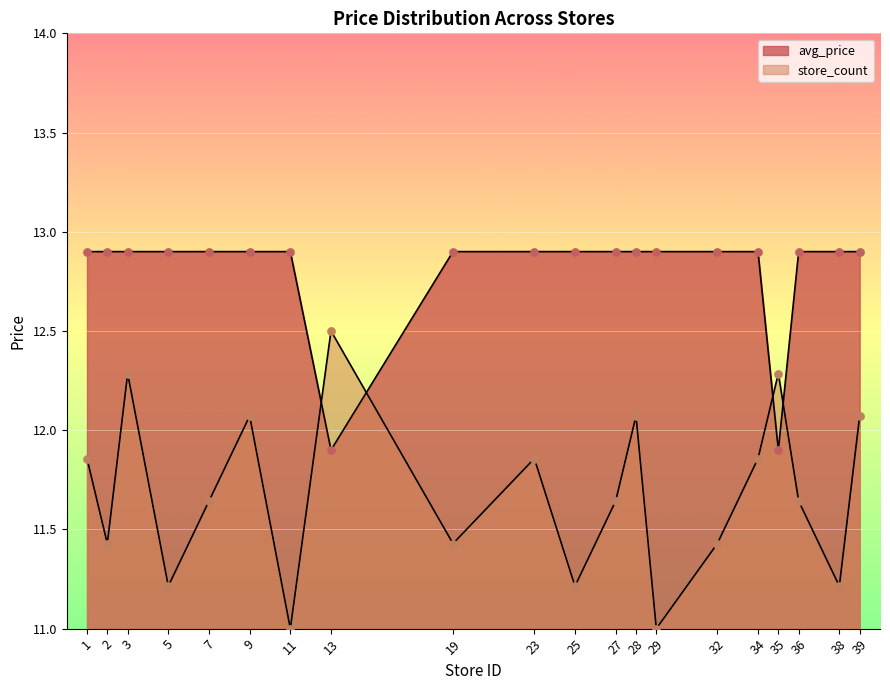

What is the change in value from 27 to 28?

+0.4